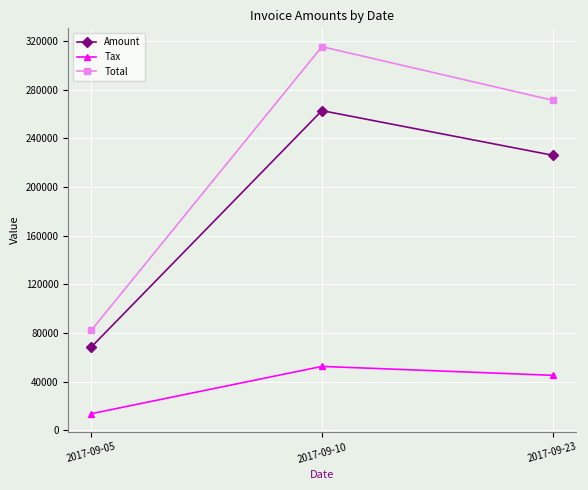

What is the average value of the Amount series?

185835.3